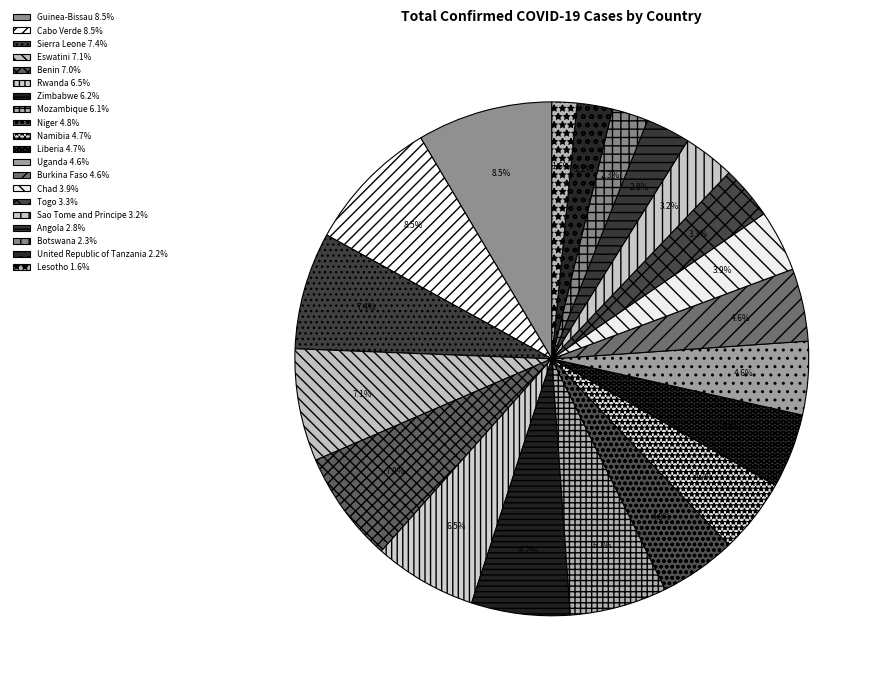

What is the change in value from Uganda to Lesotho?

-697